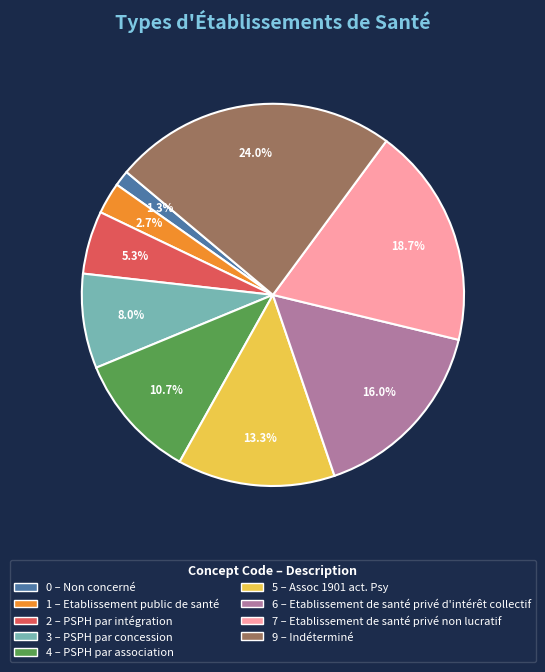

Is there any slice that represents more than half of the pie?

No